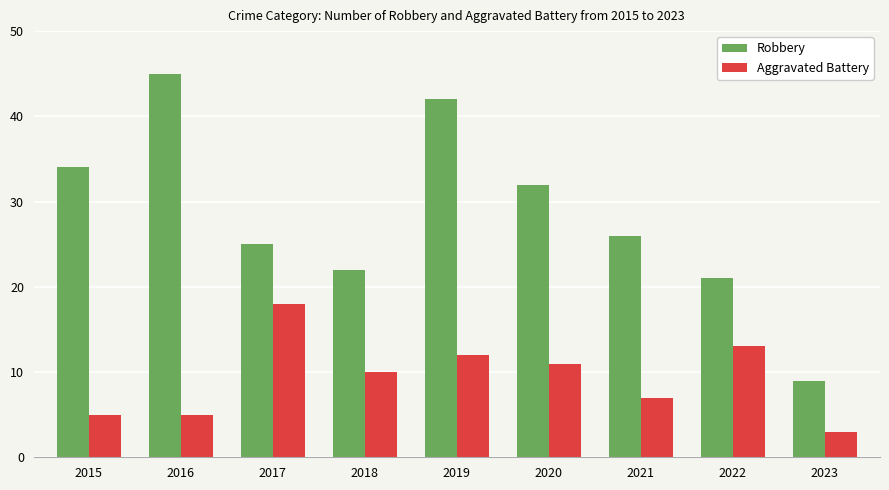

At how many categories does at least one series exceed 16?

8